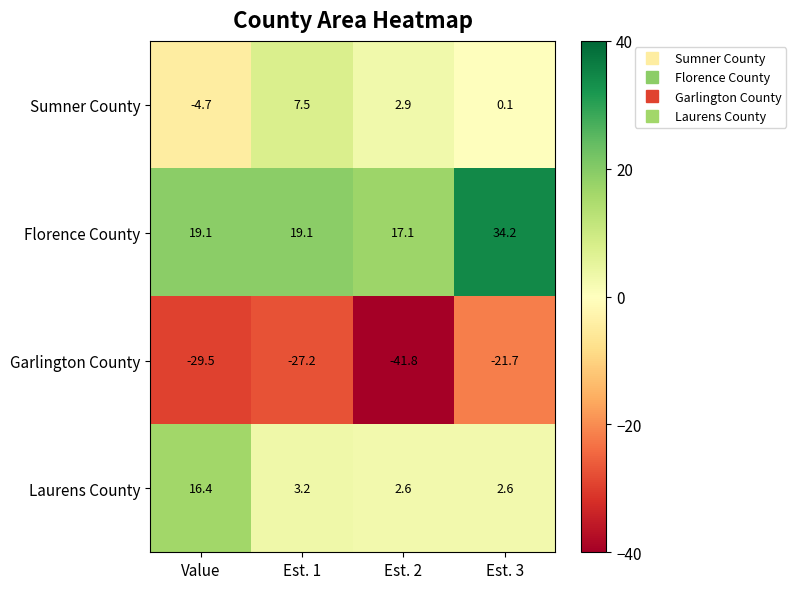

Which series has the largest range (max minus min)?

Garlington County